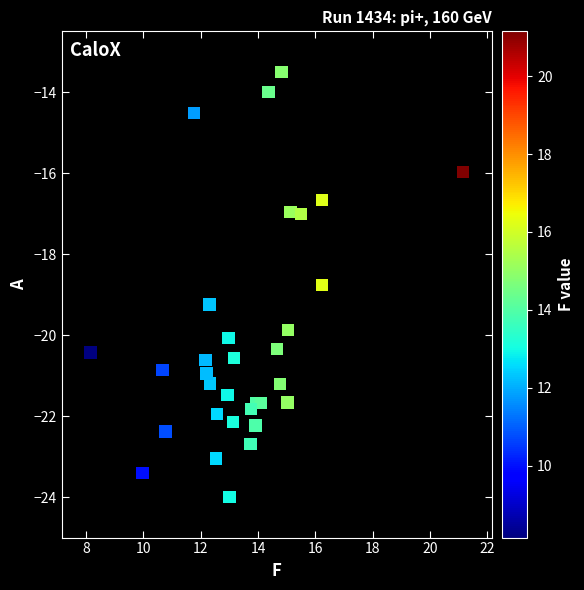

What is the range of Y values (max minus min)?

10.5